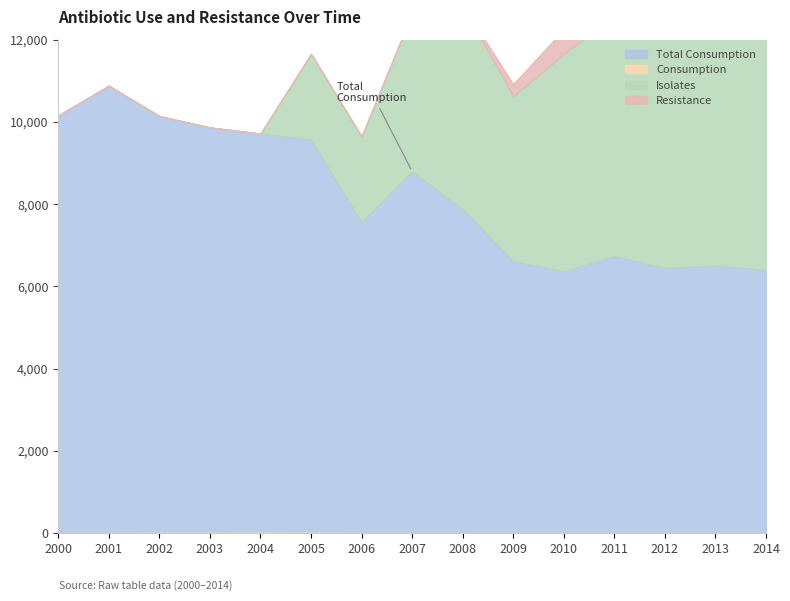

What is the difference between the Isolates values at 2009 and 2013?

24